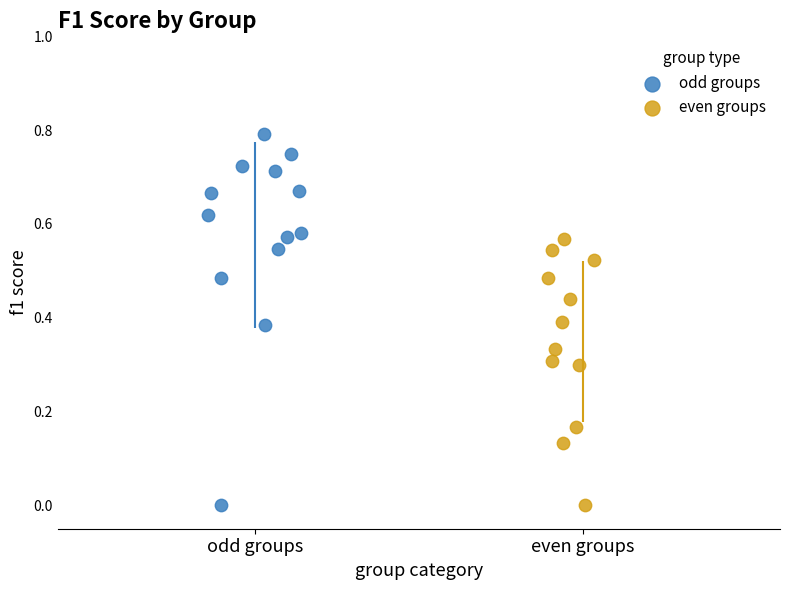

Which series has the largest Y range (max minus min)?

odd groups